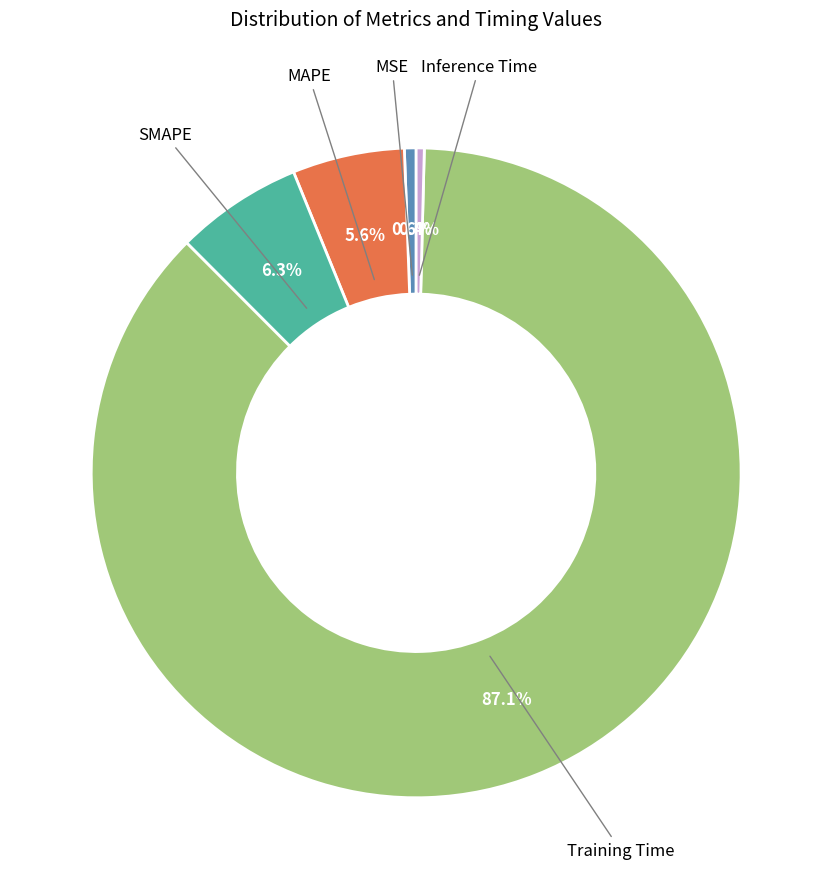

Is there any slice that represents more than half of the pie?

Yes